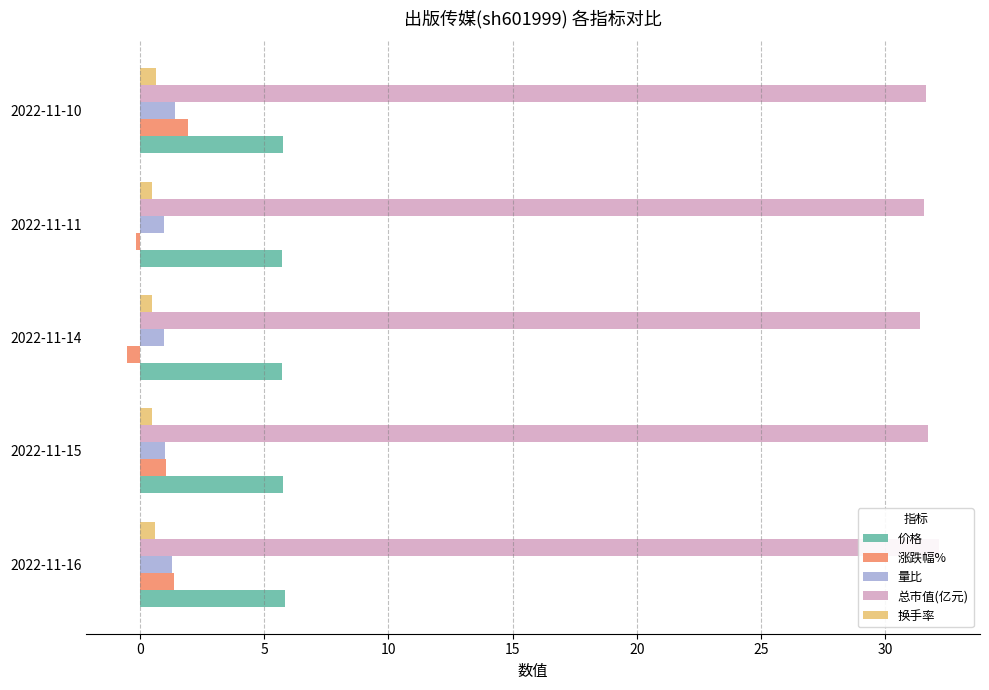

At how many categories does at least one series exceed 27?

5